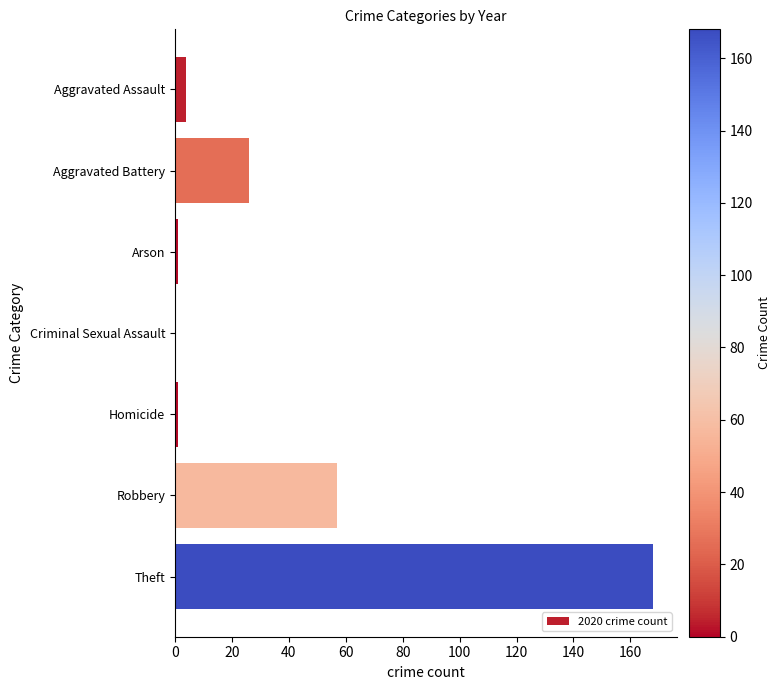

What is the change in value from Aggravated Assault to Theft?

+164